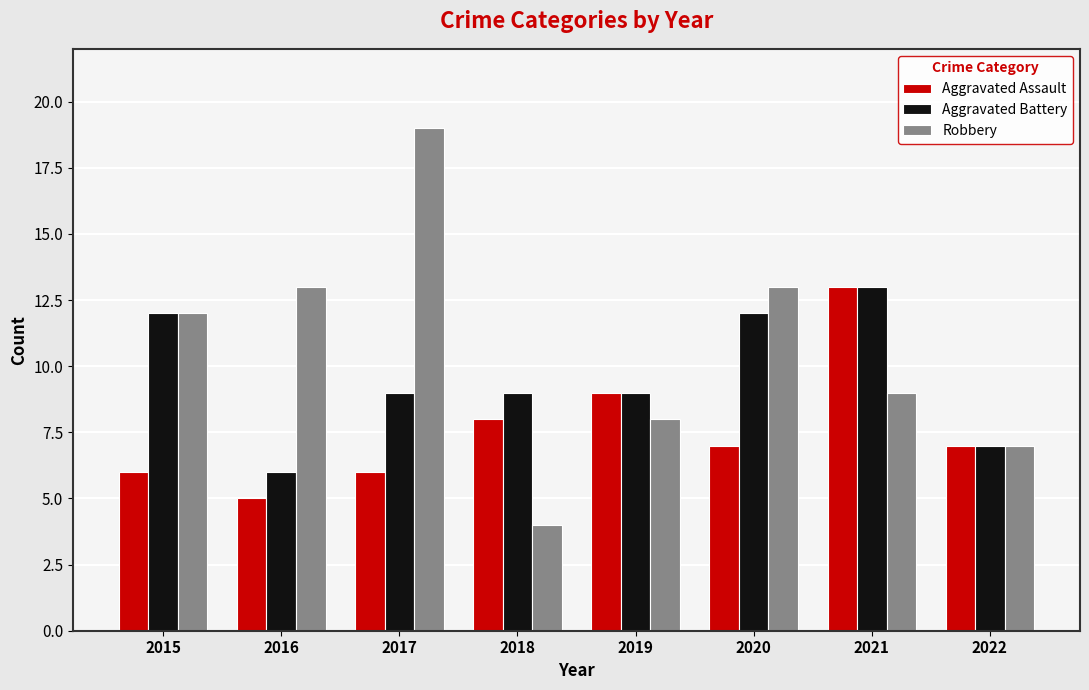

Which category has the lowest value in the Aggravated Battery series?

2016